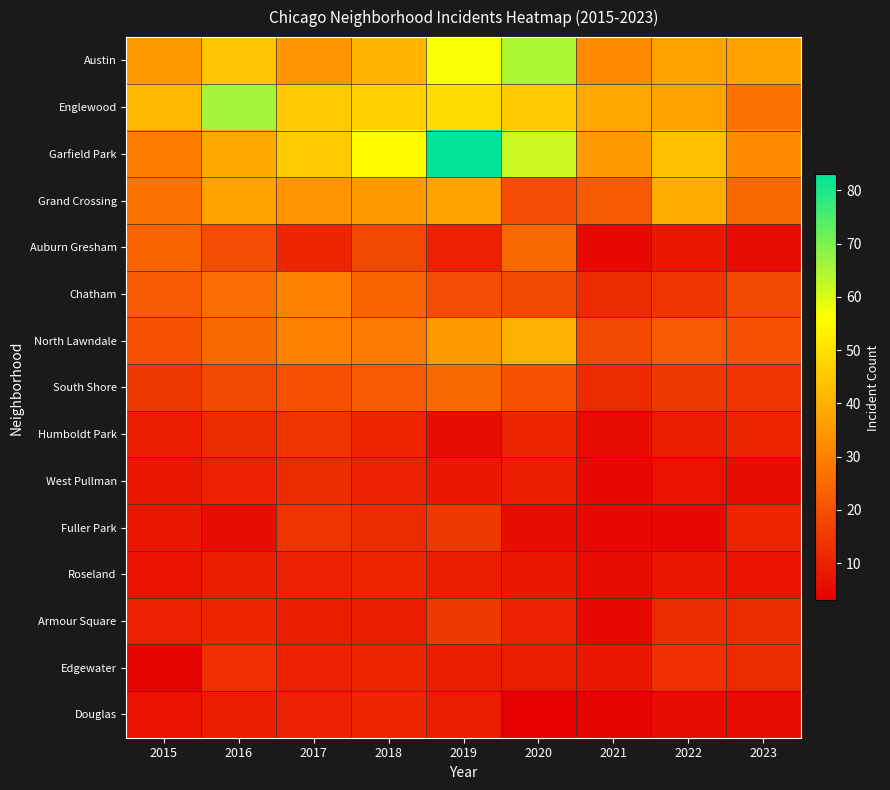

Reading right to left, list all the values displayed in this chart.

Austin: 2023=37	2022=37	2021=32	2020=65	2019=57	2018=41	2017=34	2016=44	2015=35
Englewood: 2023=27	2022=37	2021=38	2020=45	2019=49	2018=47	2017=45	2016=66	2015=42
Garfield Park: 2023=32	2022=43	2021=35	2020=62	2019=83	2018=56	2017=45	2016=38	2015=29
Grand Crossing: 2023=25	2022=39	2021=22	2020=19	2019=37	2018=35	2017=34	2016=37	2015=27
Auburn Gresham: 2023=6	2022=8	2021=5	2020=25	2019=10	2018=18	2017=11	2016=19	2015=24
Chatham: 2023=18	2022=14	2021=12	2020=18	2019=19	2018=24	2017=30	2016=26	2015=22
North Lawndale: 2023=20	2022=22	2021=18	2020=40	2019=35	2018=28	2017=30	2016=25	2015=20
South Shore: 2023=14	2022=15	2021=12	2020=20	2019=25	2018=22	2017=20	2016=18	2015=15
Humboldt Park: 2023=11	2022=9	2021=6	2020=11	2019=6	2018=11	2017=14	2016=12	2015=9
West Pullman: 2023=6	2022=7	2021=5	2020=9	2019=8	2018=10	2017=12	2016=10	2015=8
Fuller Park: 2023=11	2022=5	2021=5	2020=6	2019=15	2018=12	2017=14	2016=6	2015=8
Roseland: 2023=7	2022=8	2021=6	2020=8	2019=9	2018=11	2017=10	2016=9	2015=7
Armour Square: 2023=12	2022=12	2021=5	2020=10	2019=15	2018=9	2017=9	2016=11	2015=10
Edgewater: 2023=12	2022=13	2021=8	2020=9	2019=9	2018=11	2017=10	2016=13	2015=4
Douglas: 2023=6	2022=6	2021=4	2020=3	2019=9	2018=11	2017=10	2016=9	2015=7